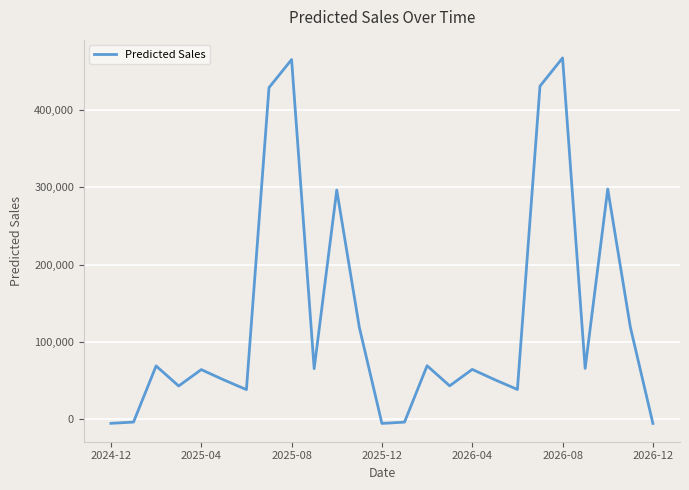

What is the difference between the maximum and minimum values?

473514.8